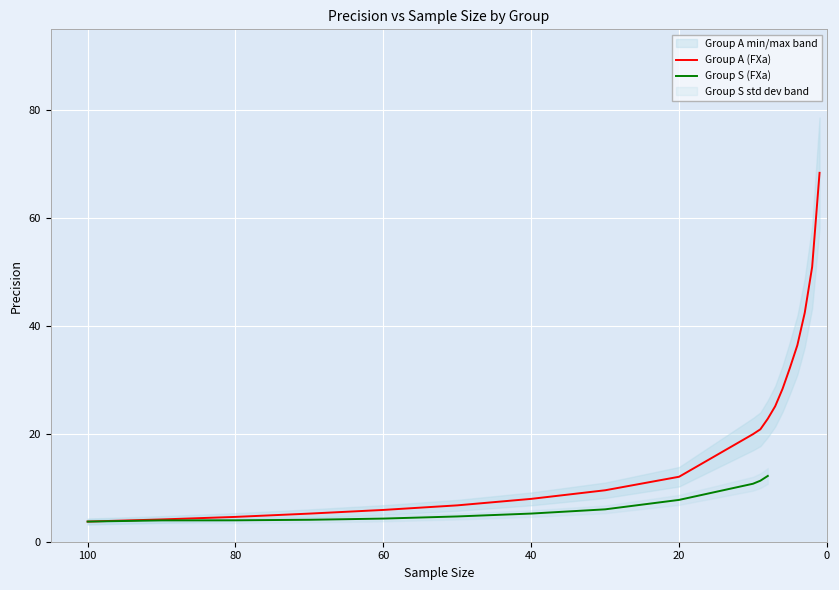

What is the smallest value displayed?

3.7